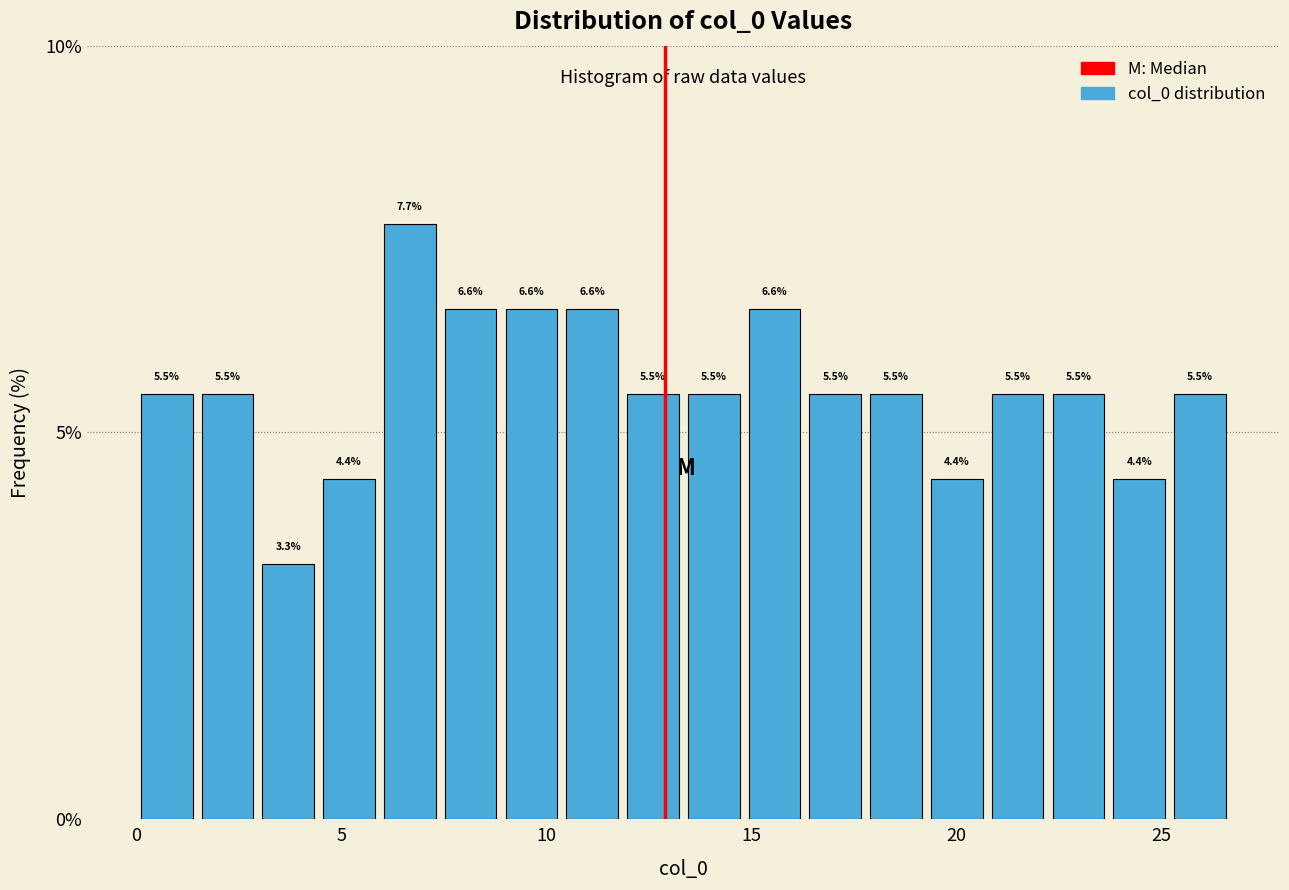

Around what value on the x-axis is the tallest bar? Give the approximate position of its centre, as read against the axis.

6.5